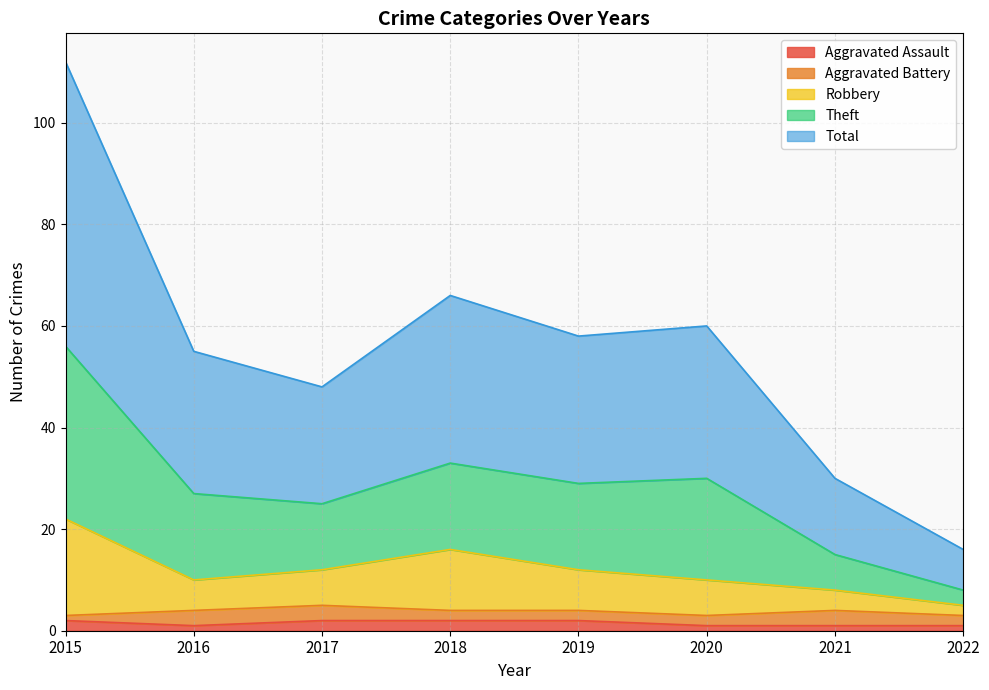

True or false: Aggravated Assault and Robbery cross at least once.

False